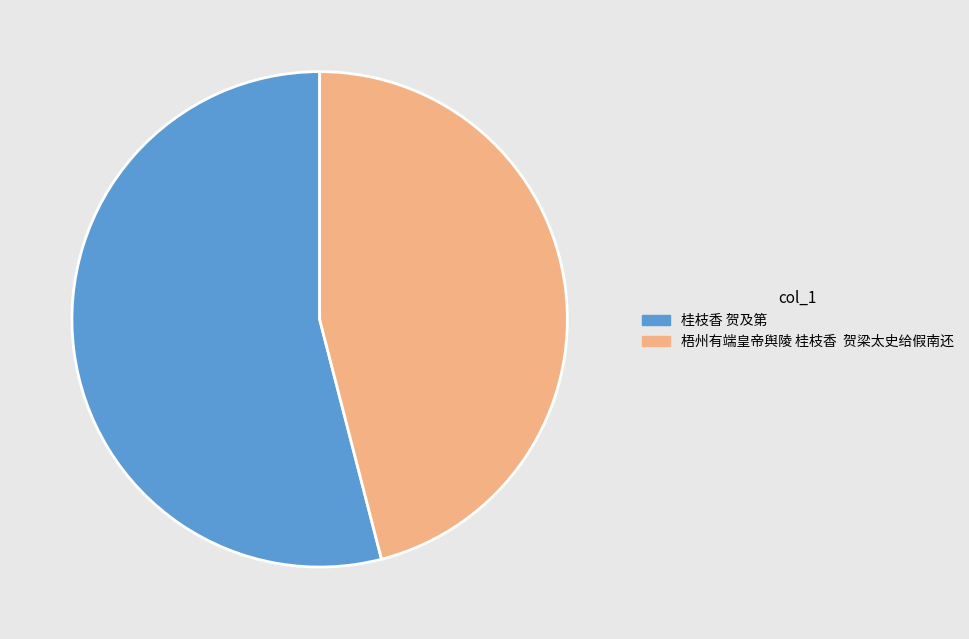

Rank the categories by value from lowest to highest.

梧州有端皇帝舆陵 桂枝香 贺梁太史给假南还, 桂枝香 贺及第